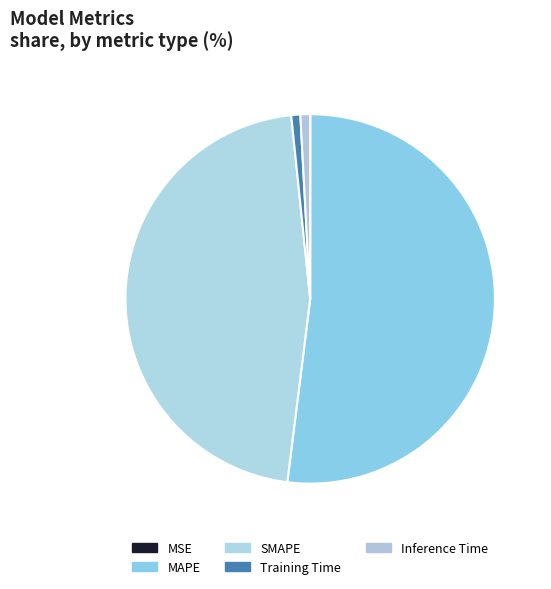

Rank the categories by value from highest to lowest.

MAPE, SMAPE, Inference Time, Training Time, MSE